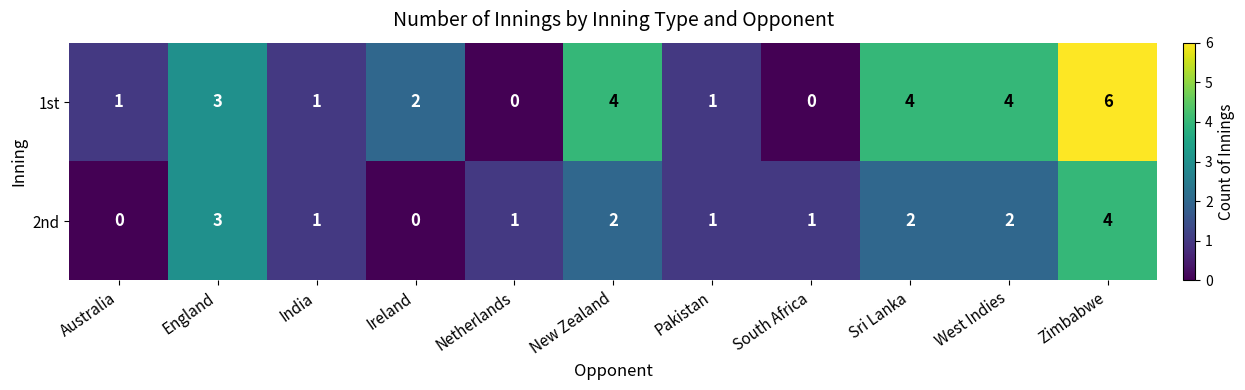

Reading left to right, list all the values displayed in this chart.

1st: Australia=1	England=3	India=1	Ireland=2	Netherlands=0	New Zealand=4	Pakistan=1	South Africa=0	Sri Lanka=4	West Indies=4	Zimbabwe=6
2nd: Australia=0	England=3	India=1	Ireland=0	Netherlands=1	New Zealand=2	Pakistan=1	South Africa=1	Sri Lanka=2	West Indies=2	Zimbabwe=4